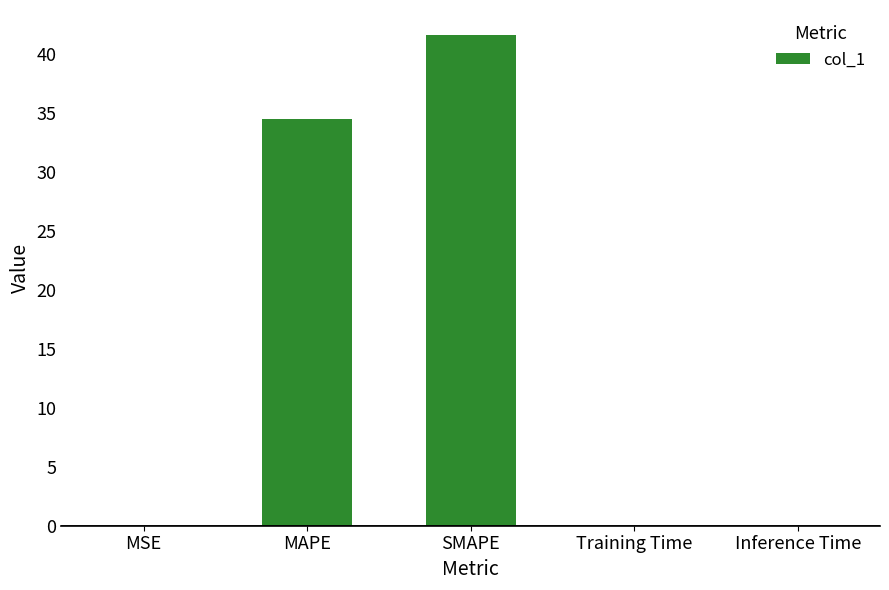

Where is the data nearest to the value 20?

MAPE